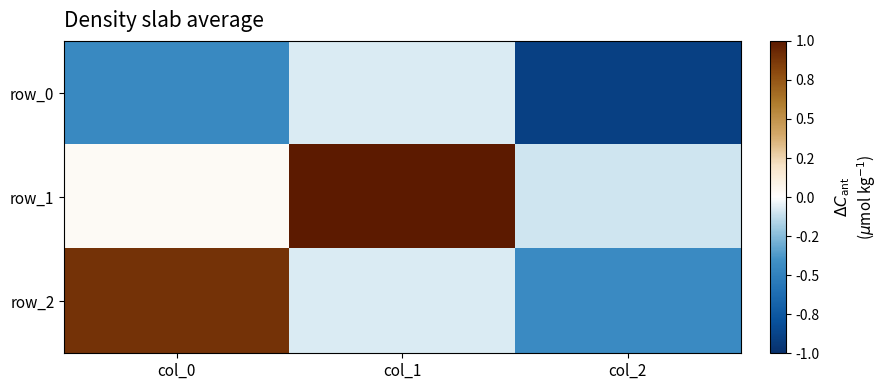

Reading left to right, transcribe all the data shown in this chart.

row_0: col_0=-0.4	col_1=-0.1	col_2=-0.9
row_1: col_0=0.0	col_1=1.0	col_2=-0.1
row_2: col_0=0.9	col_1=-0.1	col_2=-0.4